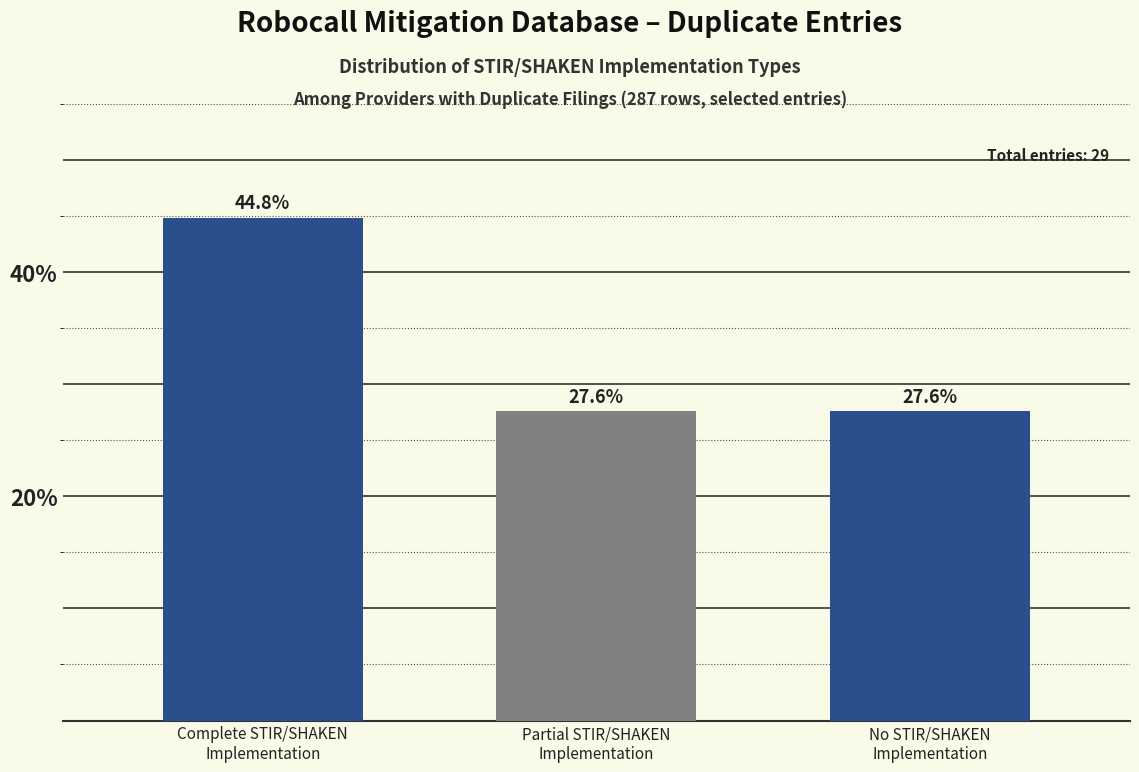

What is the label of the 1st bar from the right?

No STIR/SHAKEN
Implementation